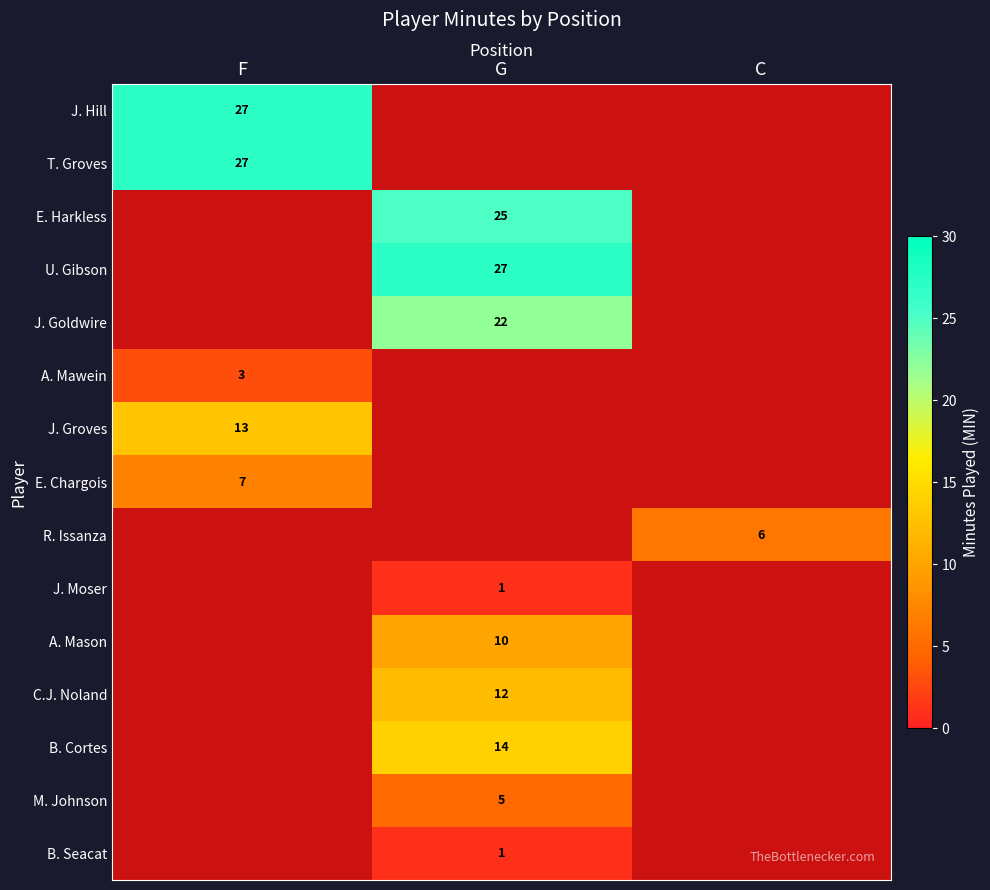

How many series are shown in this chart?

15